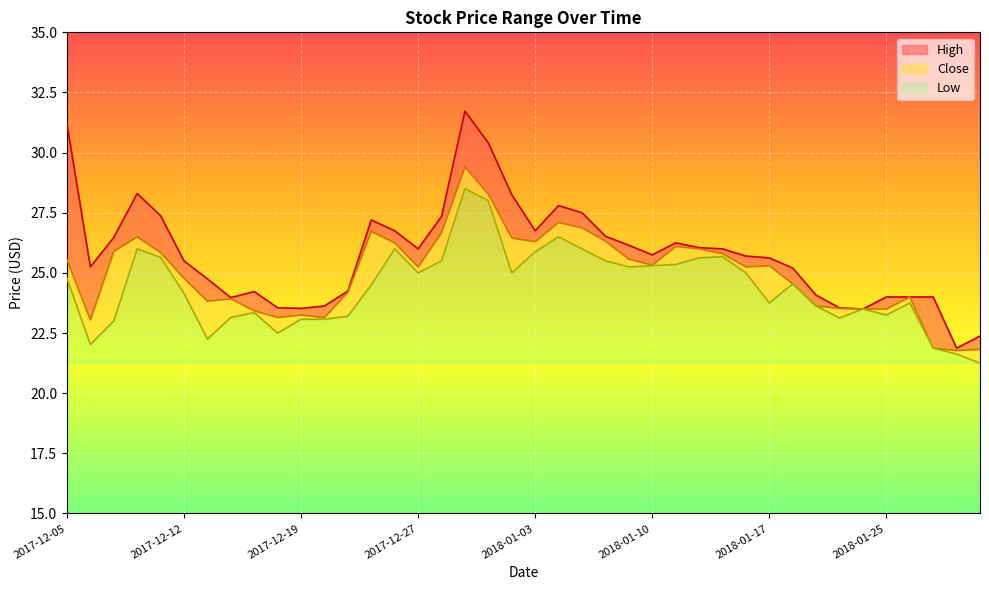

True or false: High and Low intersect in this chart.

False